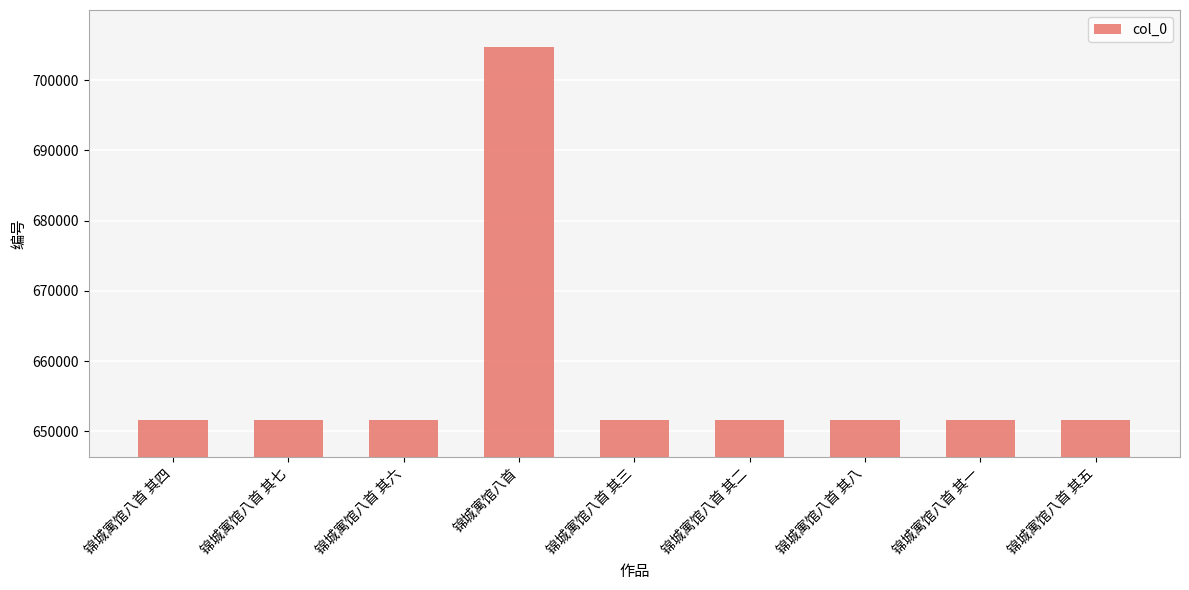

What is the sum of the values at 锦城寓馆八首 其八 and 锦城寓馆八首 其六?

1303300